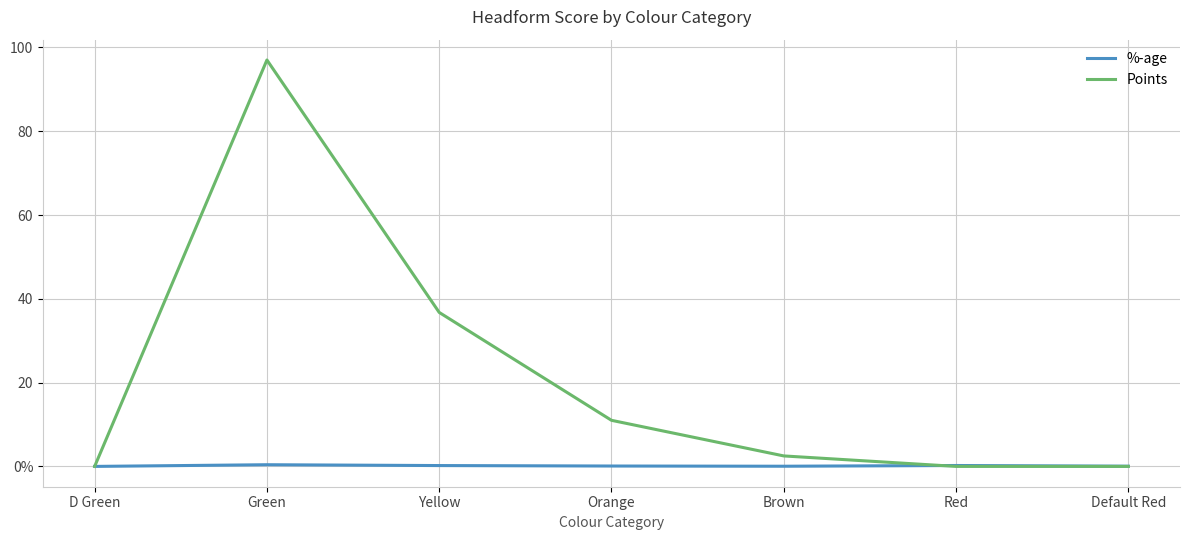

Read the %-age value at Green.

0.4